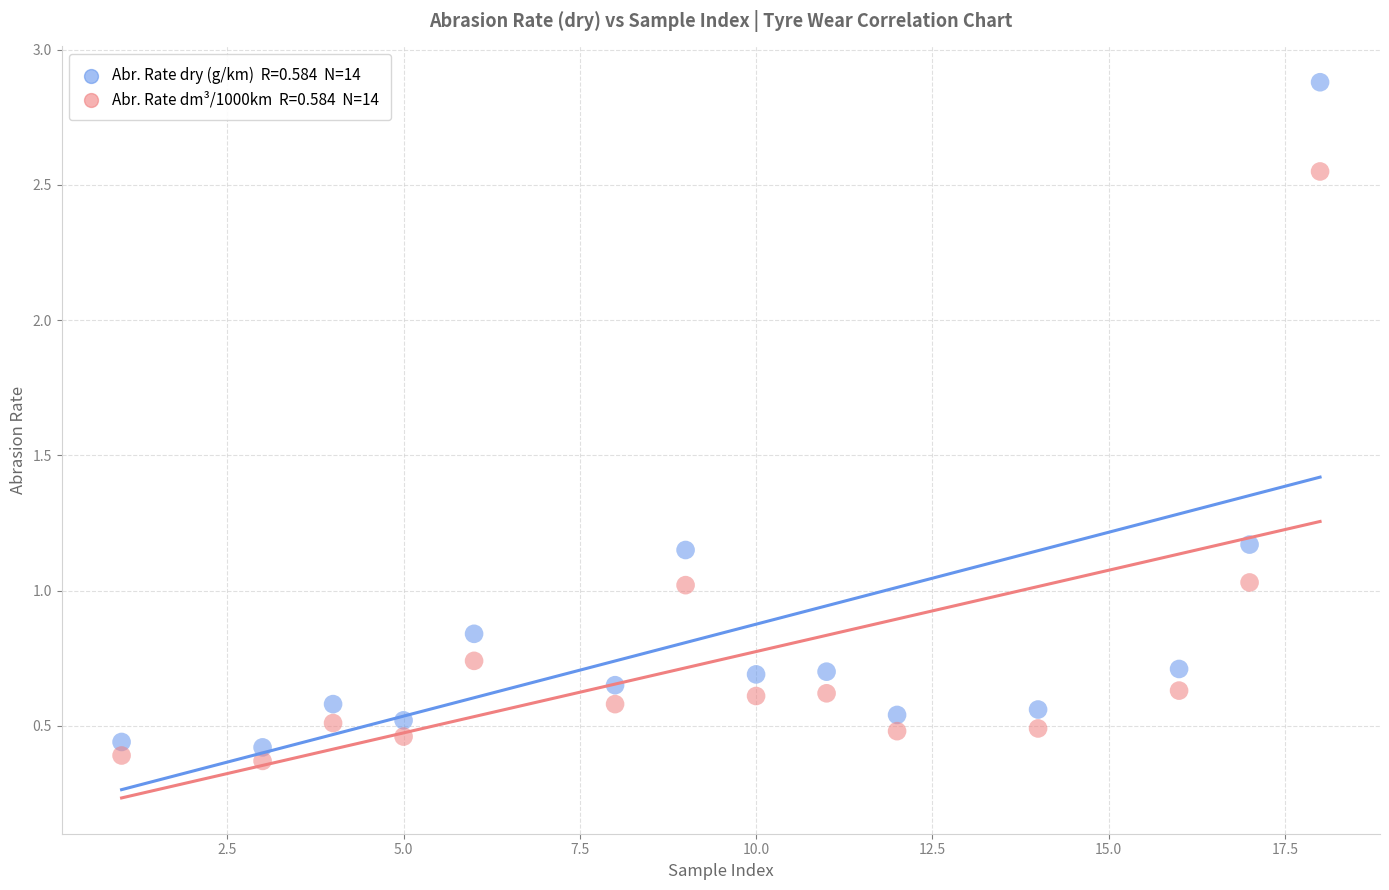

Across all data points, what is the range of X values (max minus min)?

17.0